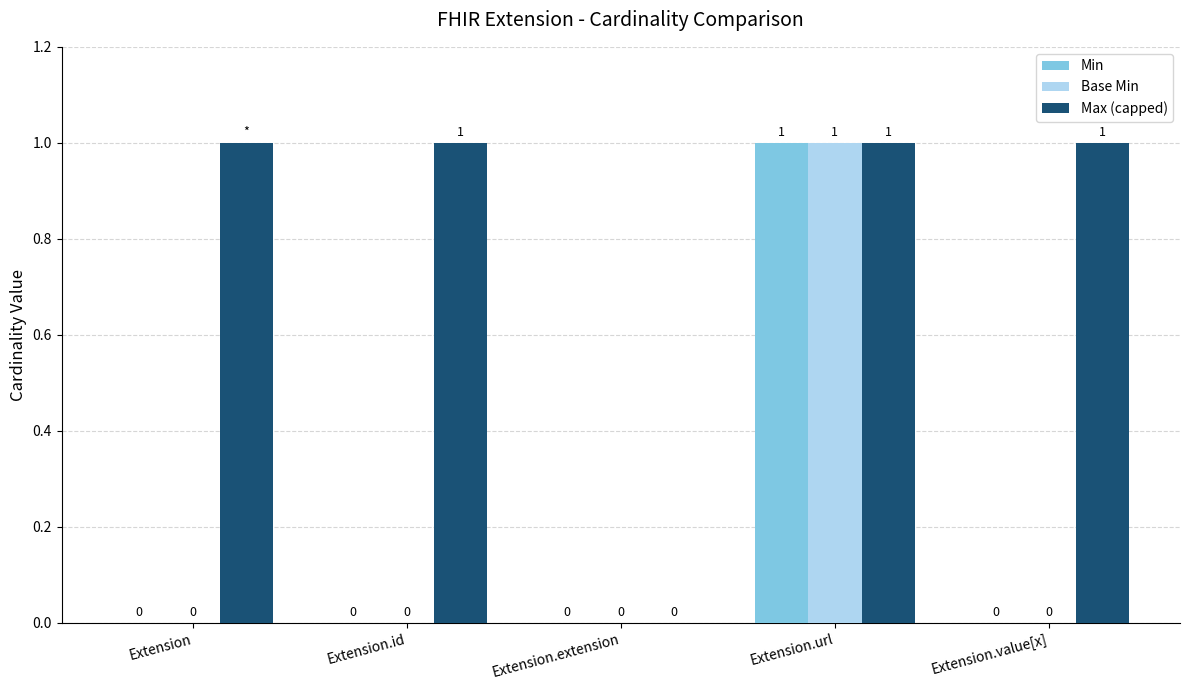

Is it true that Max (capped) equals 1 at Extension?

True